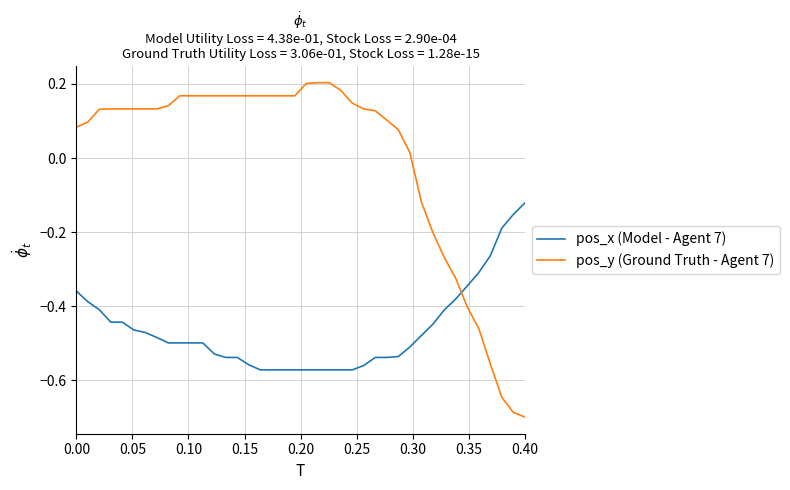

Rank the series by their maximum value, from highest to lowest.

pos_y (Ground Truth - Agent 7), pos_x (Model - Agent 7)